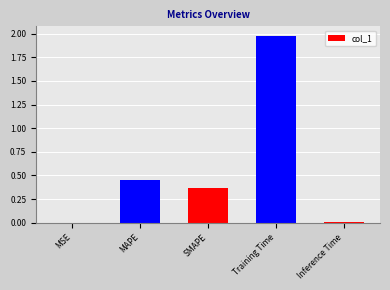

Between MAPE and SMAPE, which is larger?

MAPE